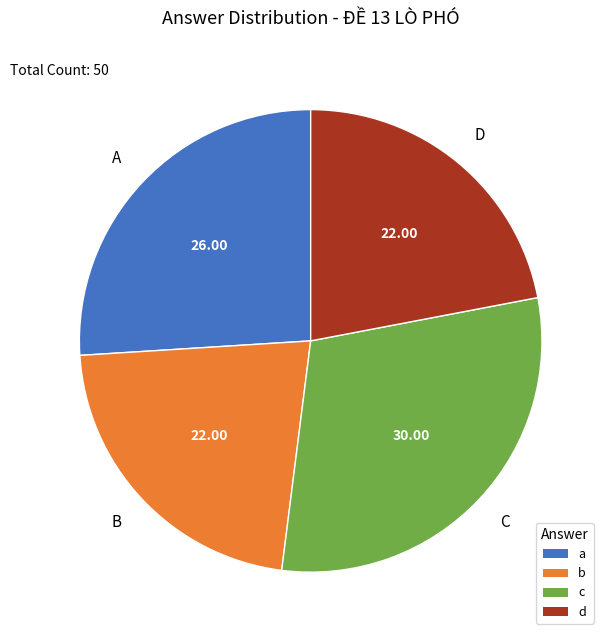

Between a and c, which is larger?

c